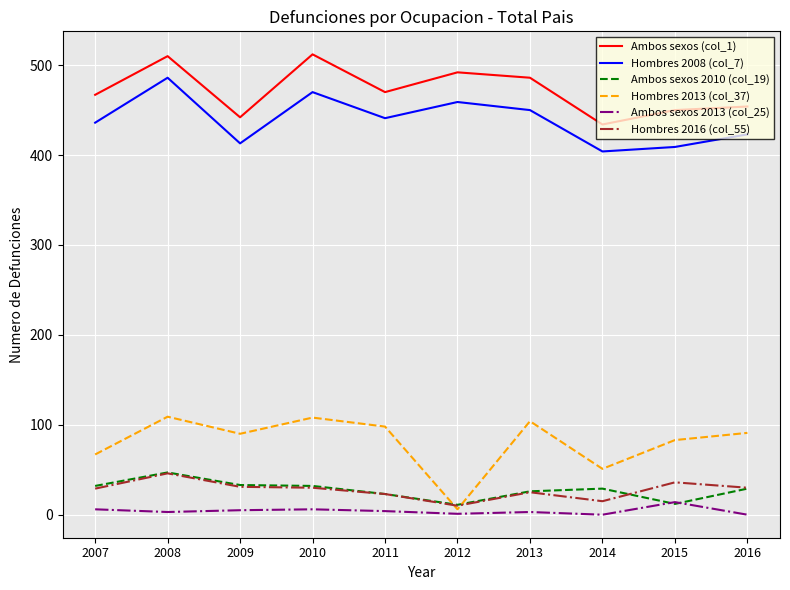

What is the sum of all Ambos sexos (col_1) values?

4717